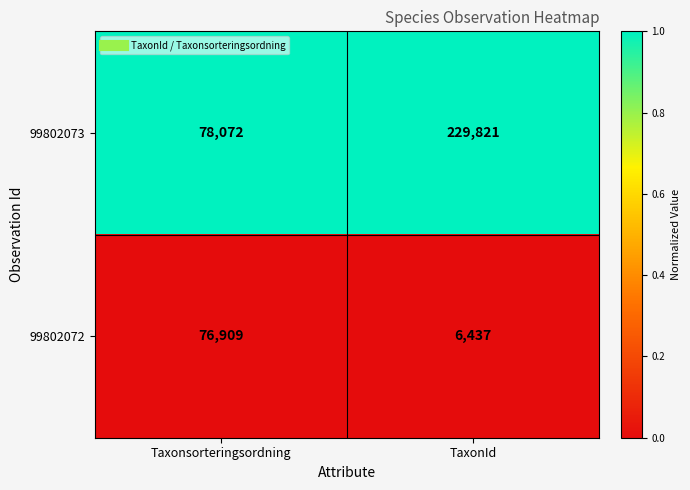

What is the approximate value of 99802072 at TaxonId, to the nearest 100?

6400